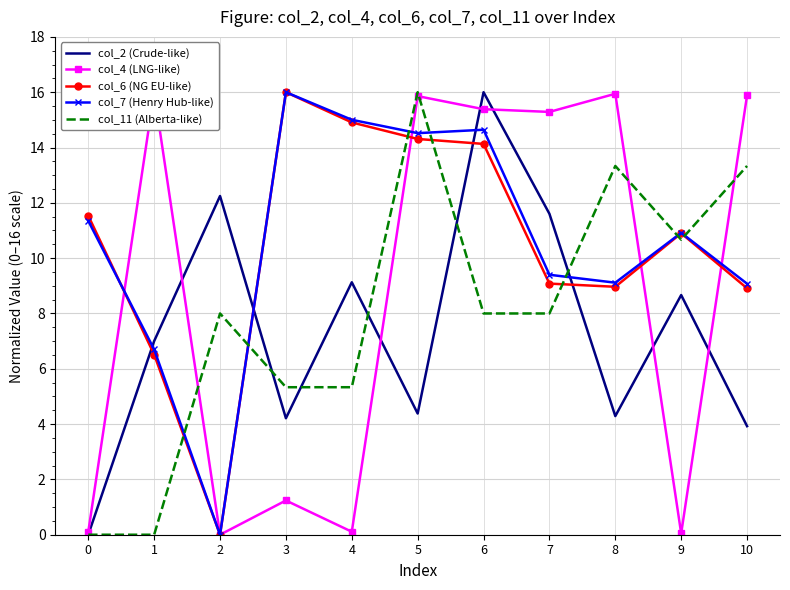

Reading left to right, what are all the values shown in this chart?

col_2 (Crude-like): 0.0	7.0	12.2	4.2	9.1	4.4	16.0	11.6	4.3	8.7	3.9
col_4 (LNG-like): 0.1	16.0	0.0	1.2	0.1	15.9	15.4	15.3	15.9	0.0	15.9
col_6 (NG EU-like): 11.5	6.5	0.0	16.0	14.9	14.3	14.1	9.1	9.0	10.9	8.9
col_7 (Henry Hub-like): 11.3	6.7	0.0	16.0	15.0	14.5	14.6	9.4	9.1	10.9	9.1
col_11 (Alberta-like): 0.0	0.0	8.0	5.3	5.3	16.0	8.0	8.0	13.3	10.7	13.3